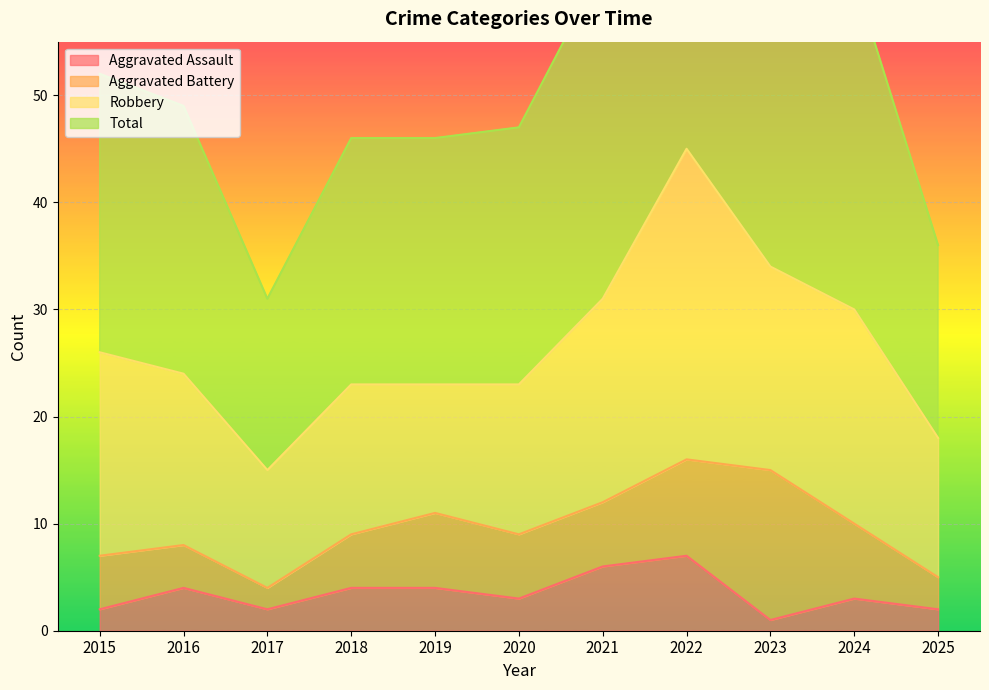

True or false: Aggravated Assault has a value of 1 at 2023.

True